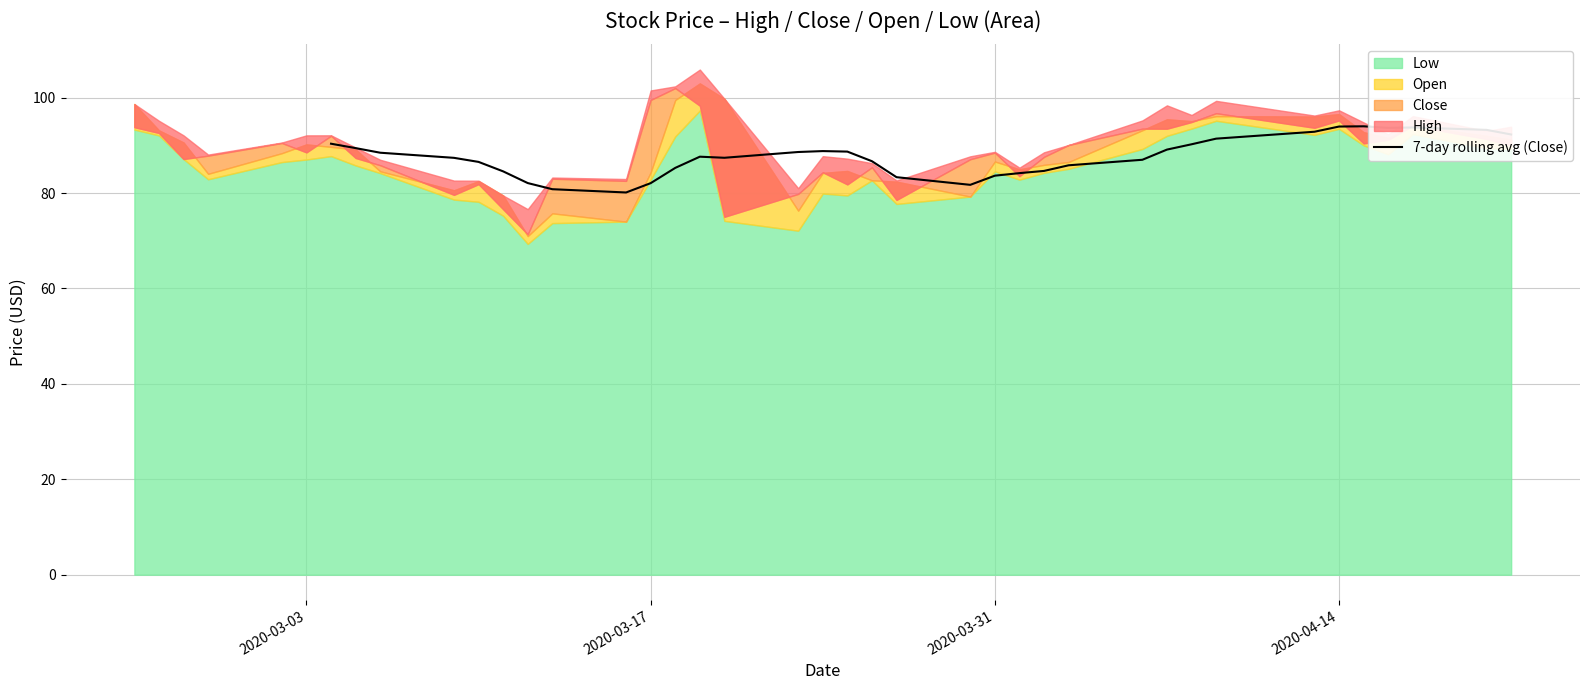

Is it true that 7-day rolling avg (Close) equals 83.6 at 2020-03-31?

True